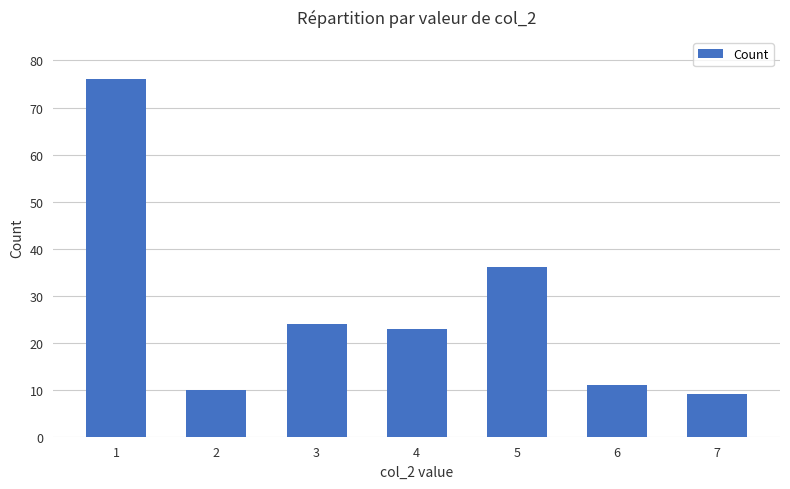

What is the greatest value displayed?

76